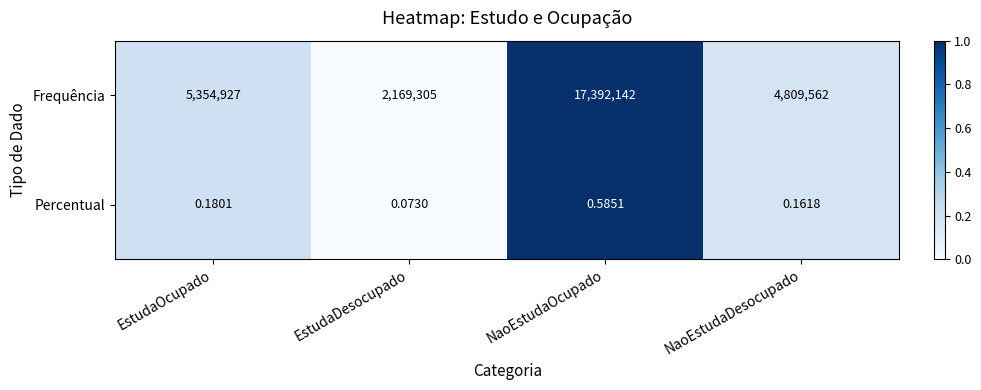

At which category is the sum across all series the highest?

NaoEstudaOcupado